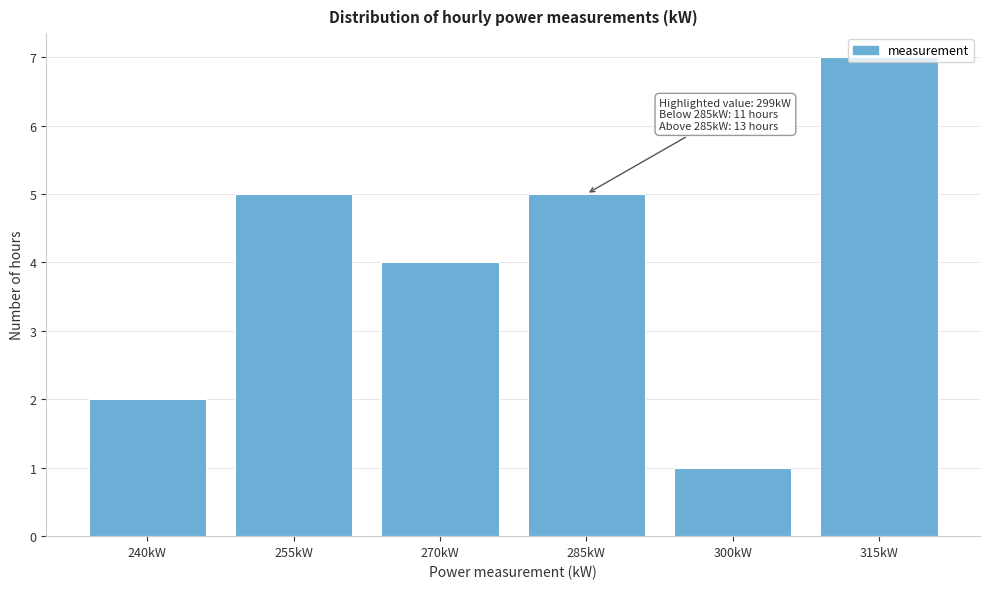

What is the sum of all values?

24